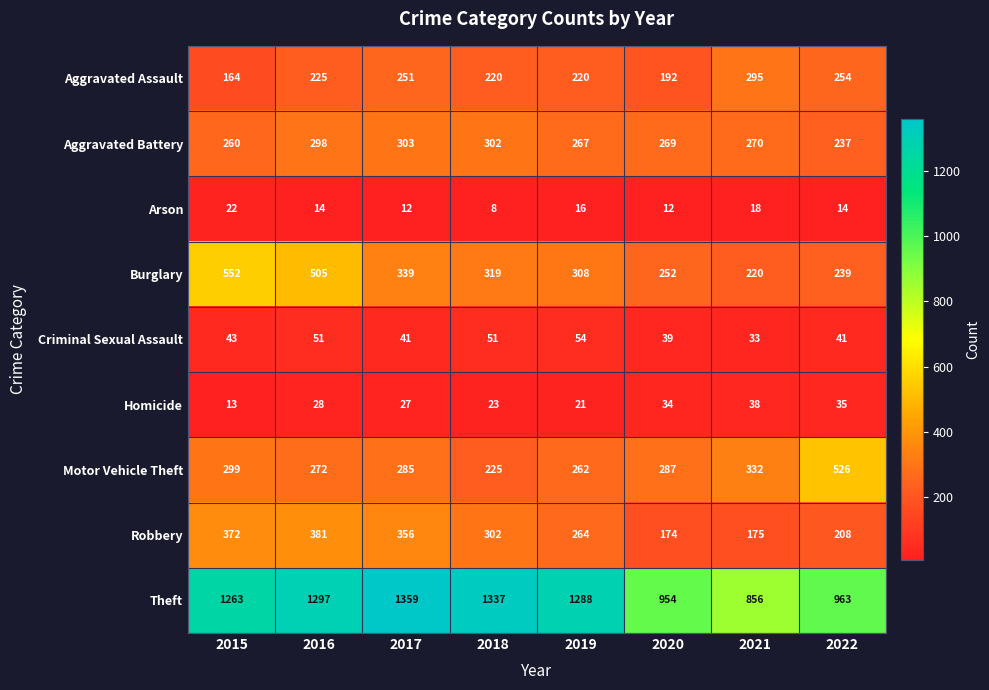

What value does the Arson series have at 2022?

14